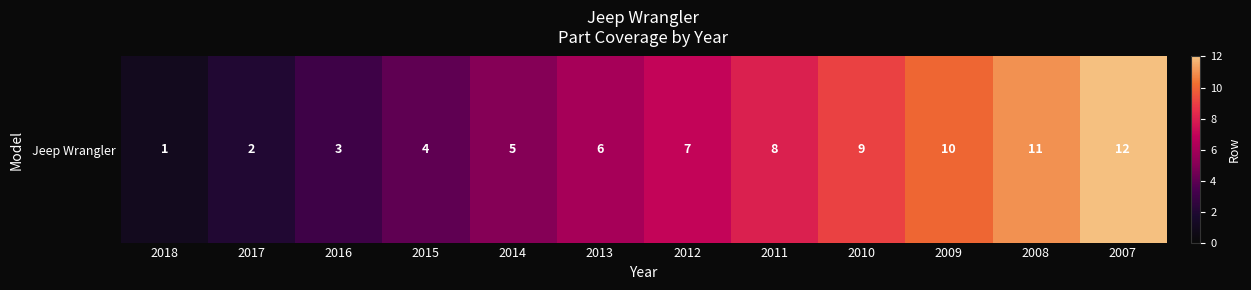

Between 2008 and 2015, which is larger?

2008